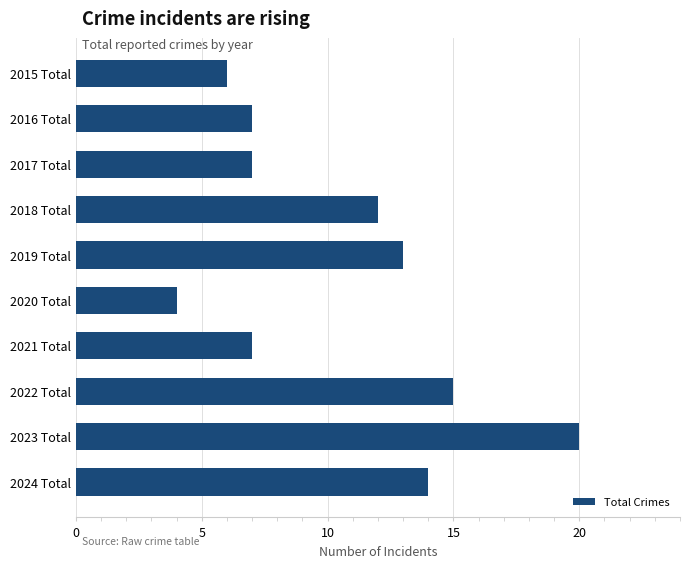

Does the chart contain any negative values?

No